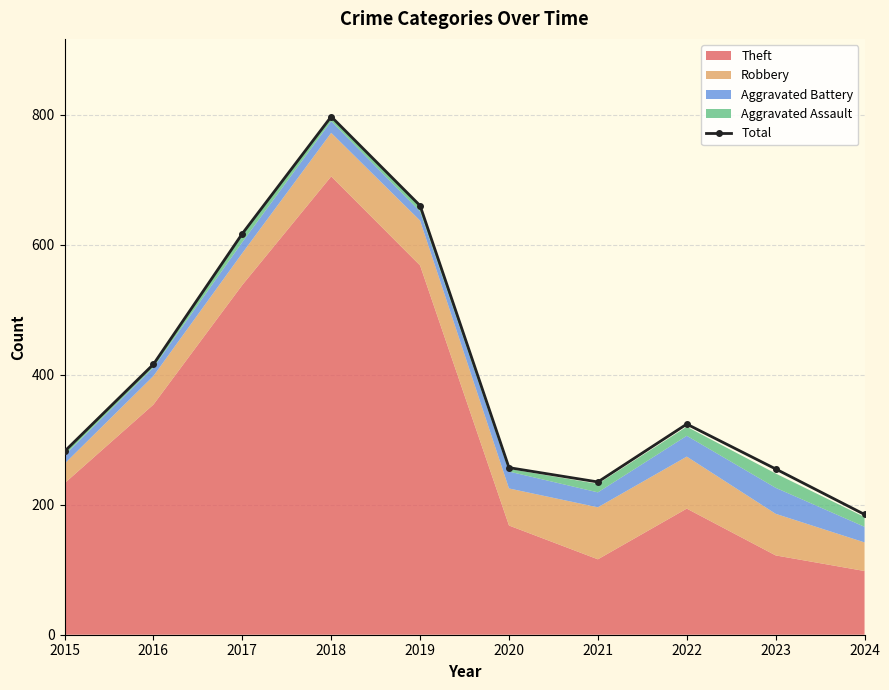

What is the approximate value at 2018?

797